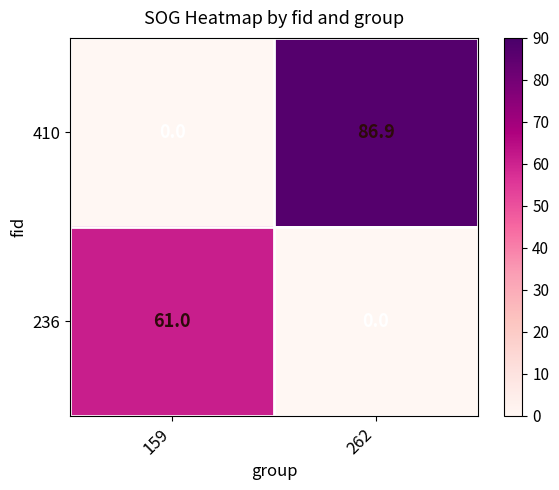

At 159, list the series in order from largest to smallest.

236, 410